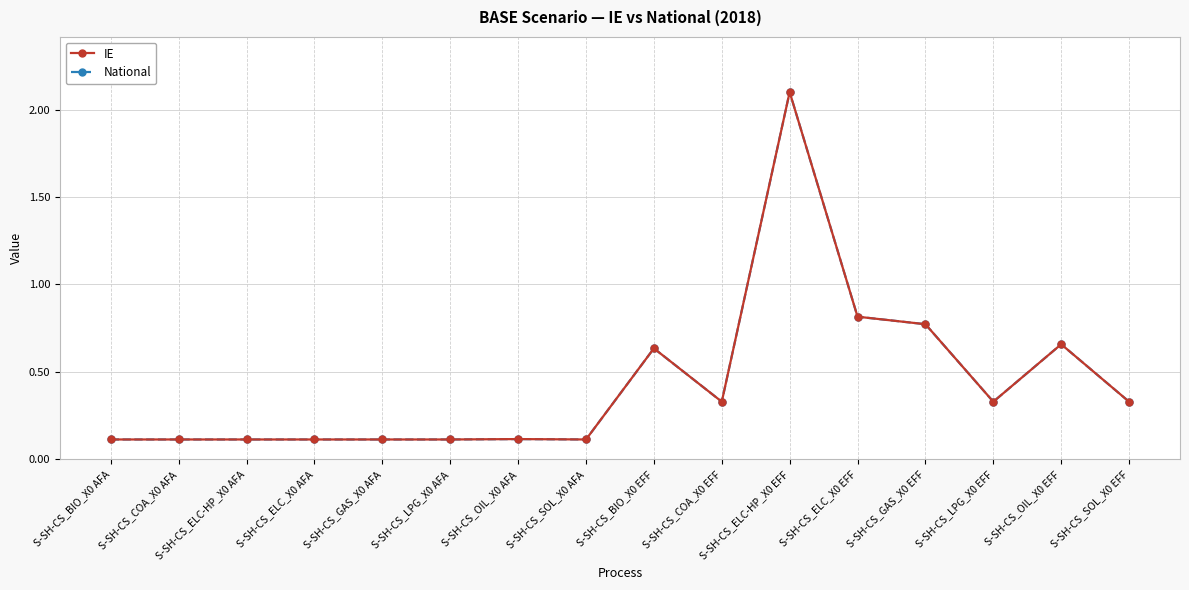

What is the label of the 12th point from the left?

S-SH-CS_ELC_X0 EFF